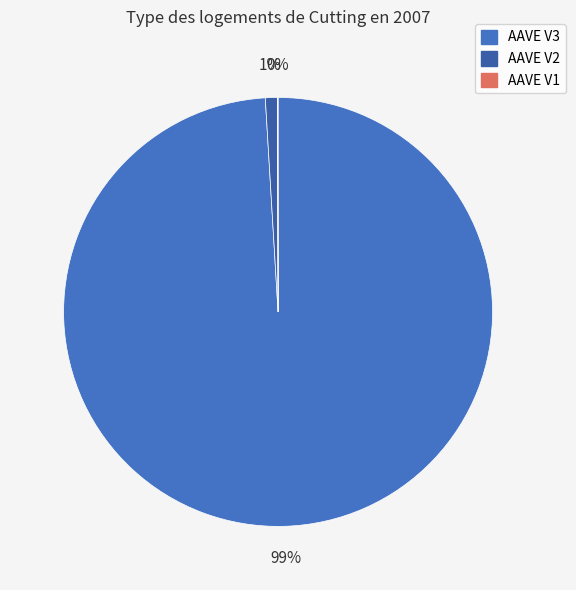

Does any single category account for the majority?

Yes